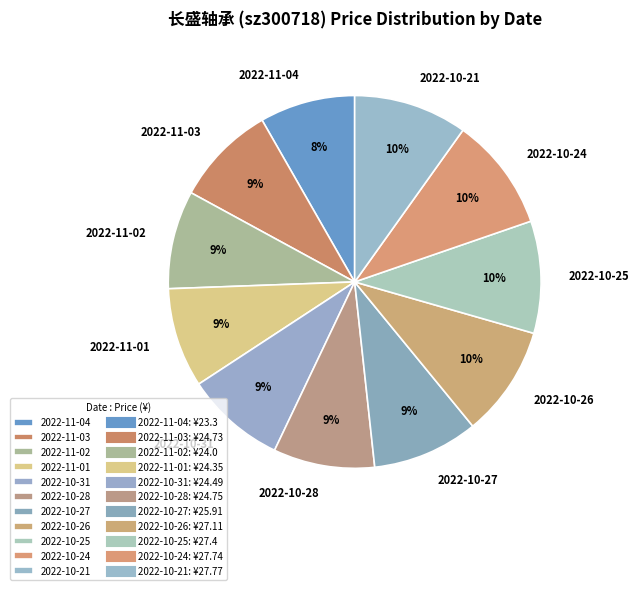

Is there a majority slice in this chart?

No